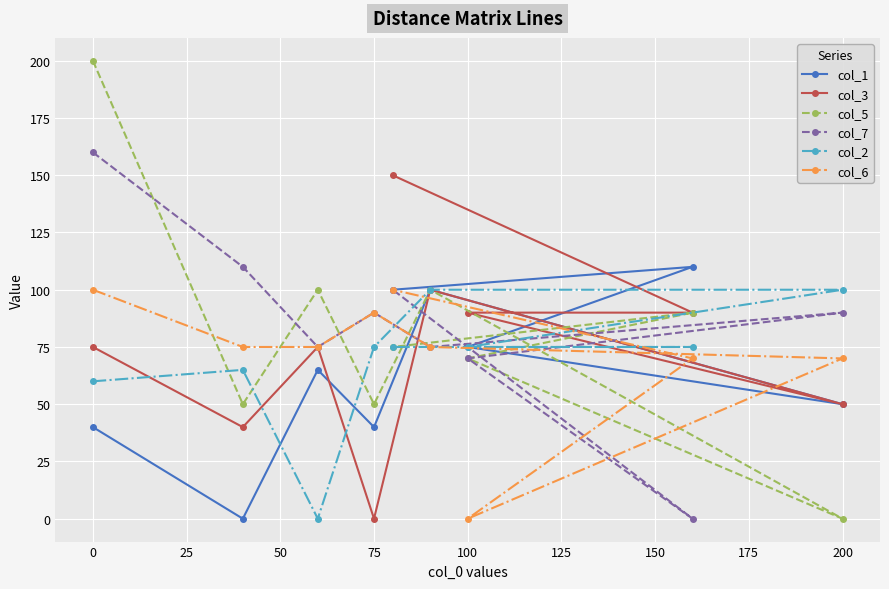

Which series has the largest total across all categories?

col_7